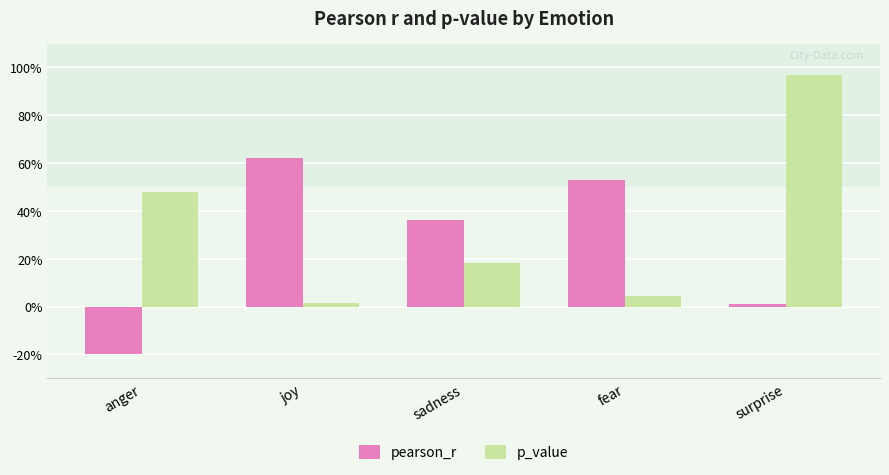

Are the bars horizontal?

No